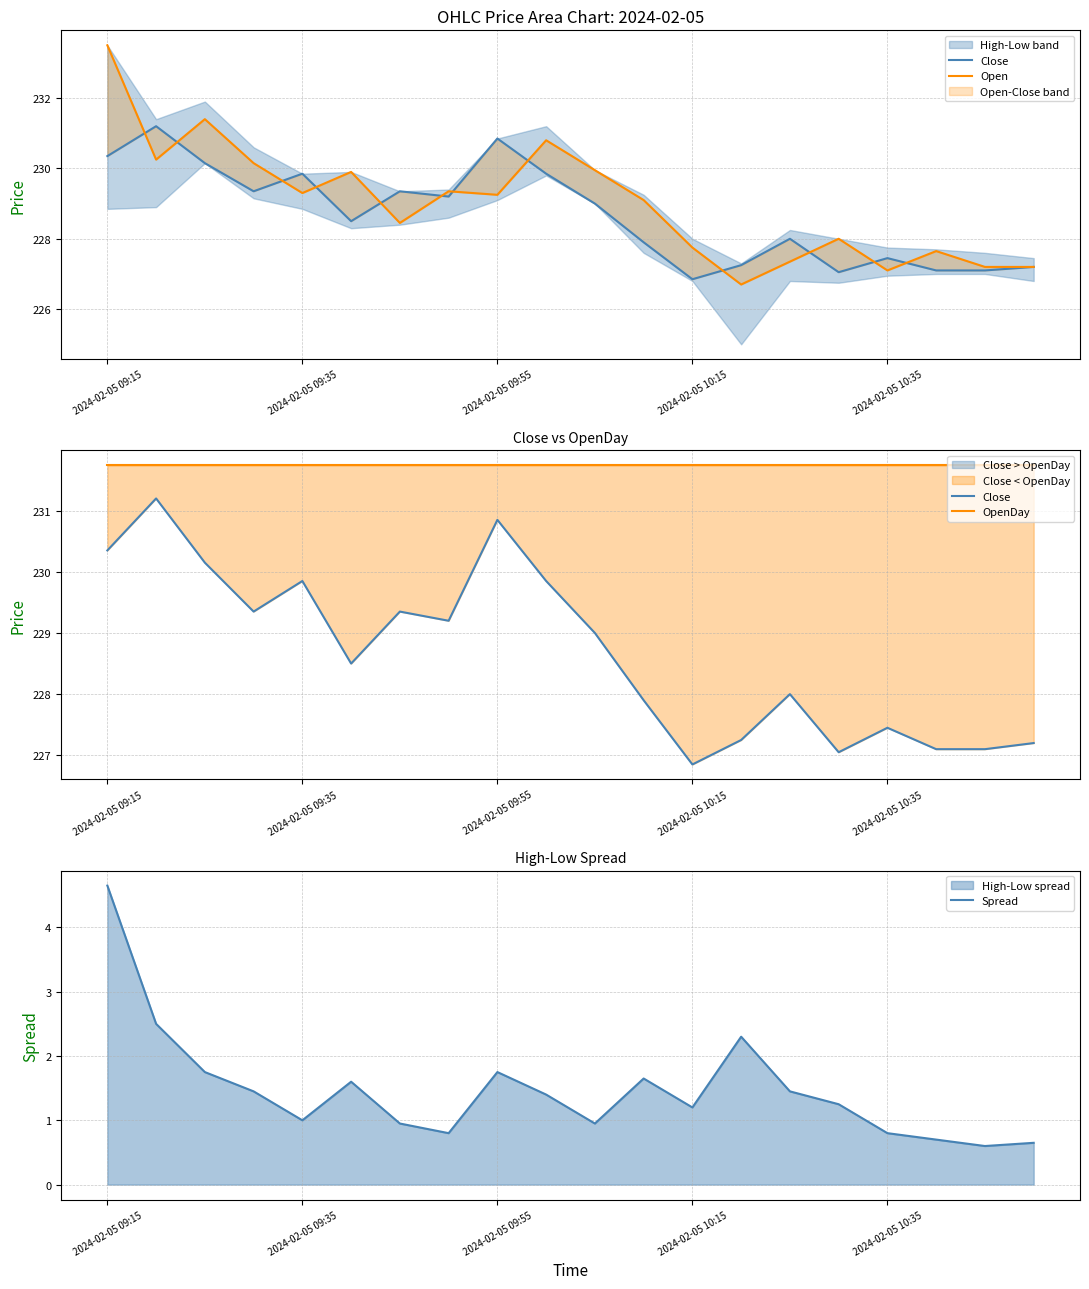

True or false: OpenDay and Close intersect in this chart.

False